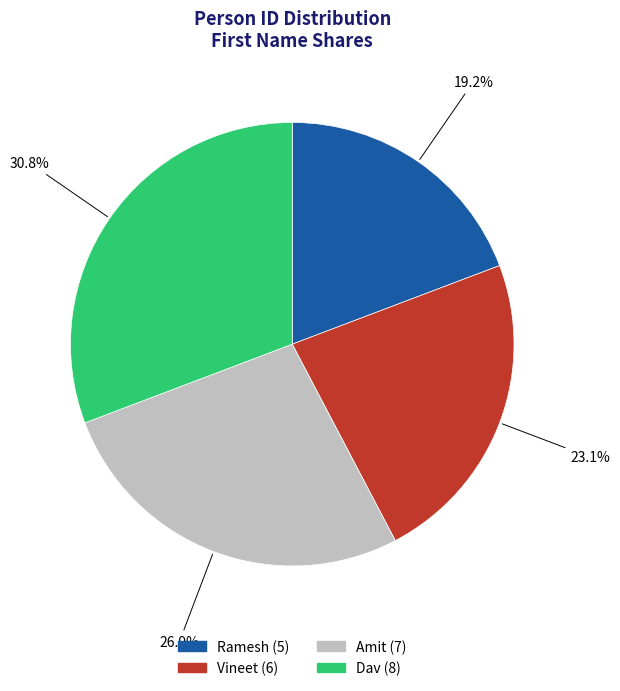

How many slices are in this pie chart?

4